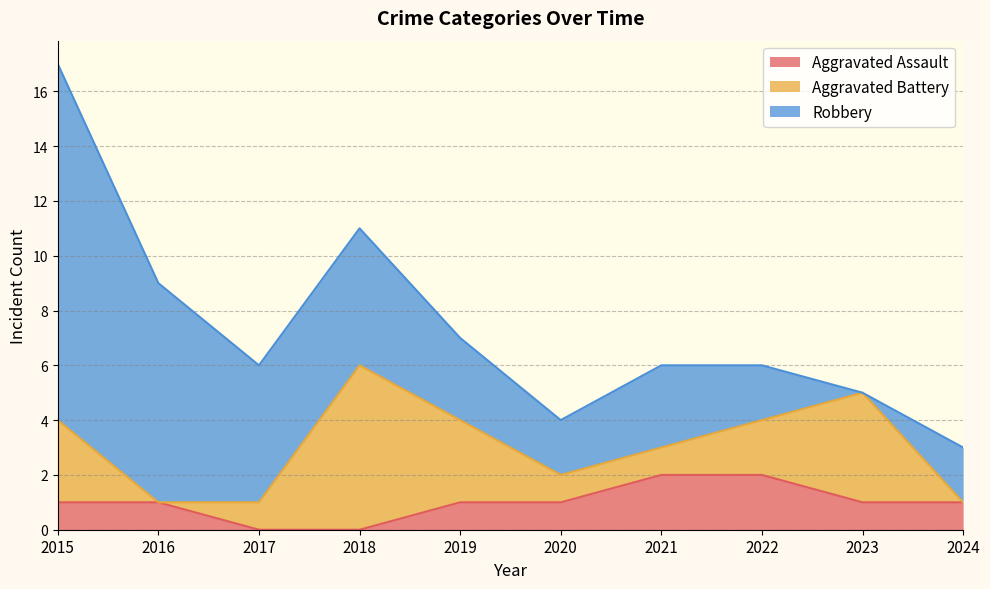

Reading left to right, what are all the values shown in this chart?

Aggravated Assault: 1	1	0	0	1	1	2	2	1	1
Aggravated Battery: 3	0	1	6	3	1	1	2	4	0
Robbery: 13	8	5	5	3	2	3	2	0	2